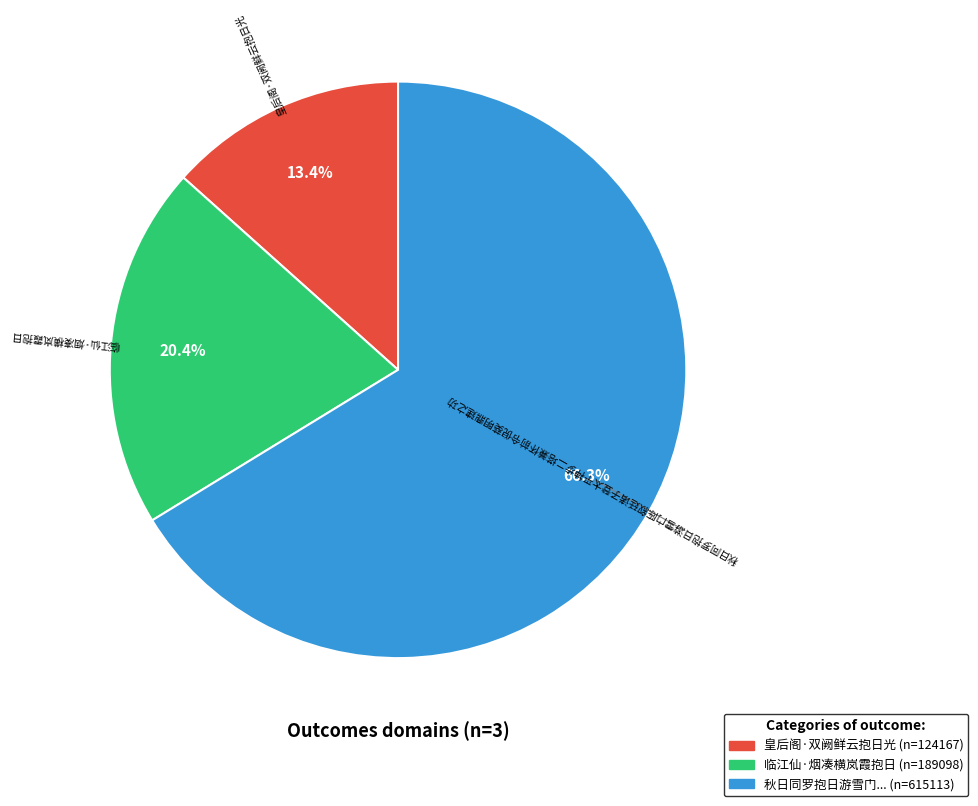

How many slices are in this pie chart?

3